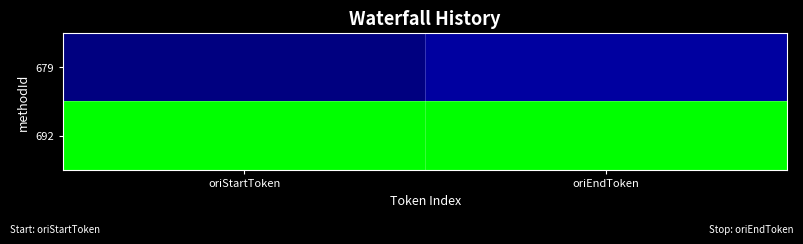

Rank the series at oriStartToken from highest to lowest value.

692, 679